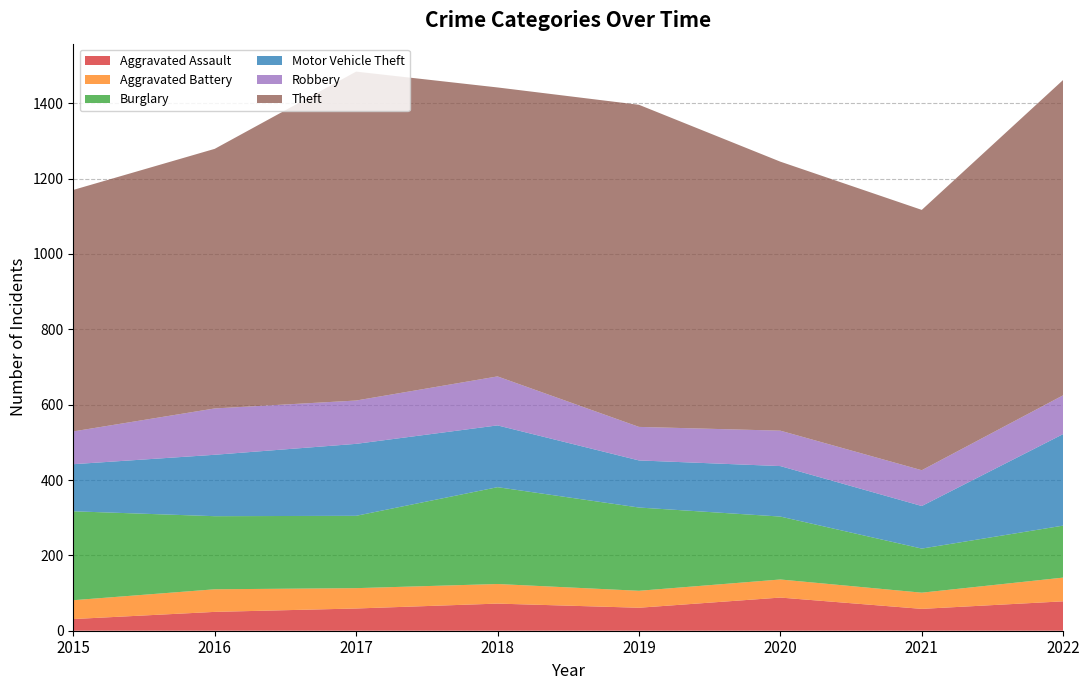

Reading left to right, transcribe all the data shown in this chart.

Aggravated Assault: 2015=31	2016=50	2017=59	2018=72	2019=61	2020=88	2021=58	2022=78
Aggravated Battery: 2015=50	2016=60	2017=54	2018=52	2019=45	2020=48	2021=43	2022=63
Burglary: 2015=236	2016=194	2017=192	2018=257	2019=221	2020=167	2021=117	2022=138
Motor Vehicle Theft: 2015=125	2016=163	2017=191	2018=164	2019=125	2020=134	2021=113	2022=243
Robbery: 2015=87	2016=123	2017=115	2018=130	2019=89	2020=94	2021=95	2022=103
Theft: 2015=641	2016=689	2017=873	2018=767	2019=855	2020=714	2021=691	2022=837